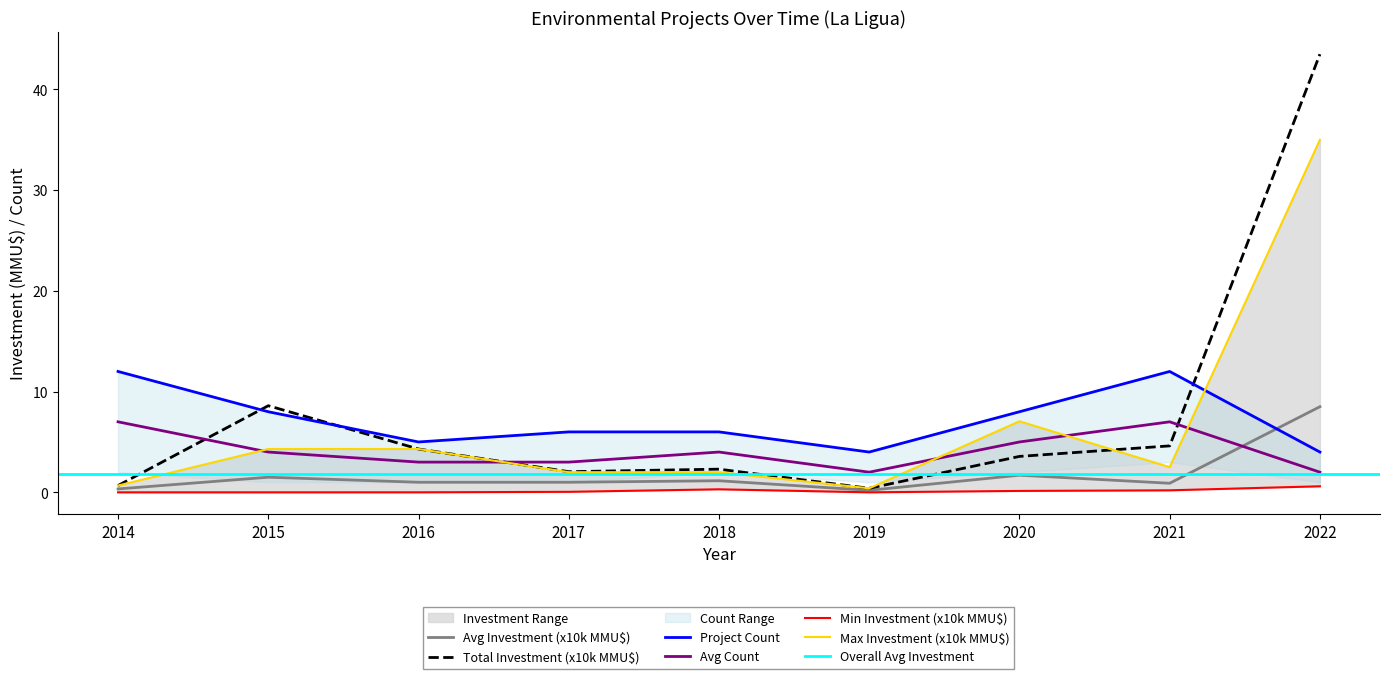

What is the total value across all series at 2015?

26.4